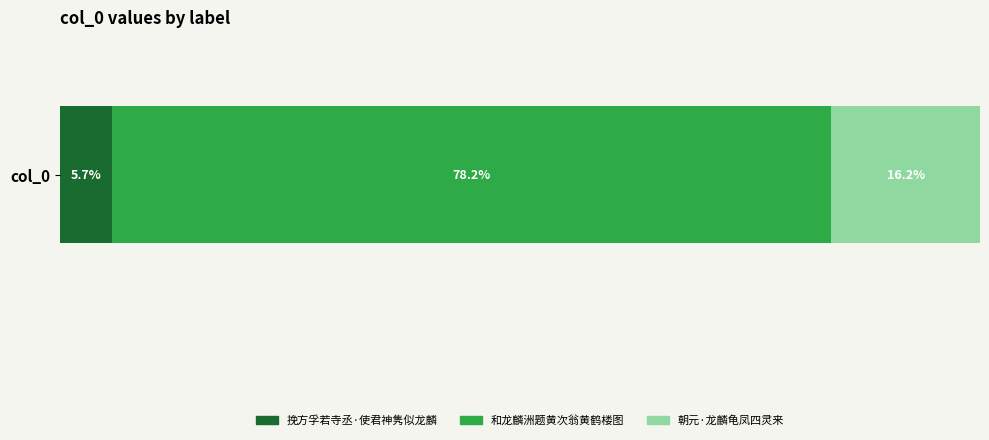

What are all the series names shown in the legend?

挽方孚若寺丞·使君神隽似龙麟, 和龙麟洲题黄次翁黄鹤楼图, 朝元·龙麟龟凤四灵来